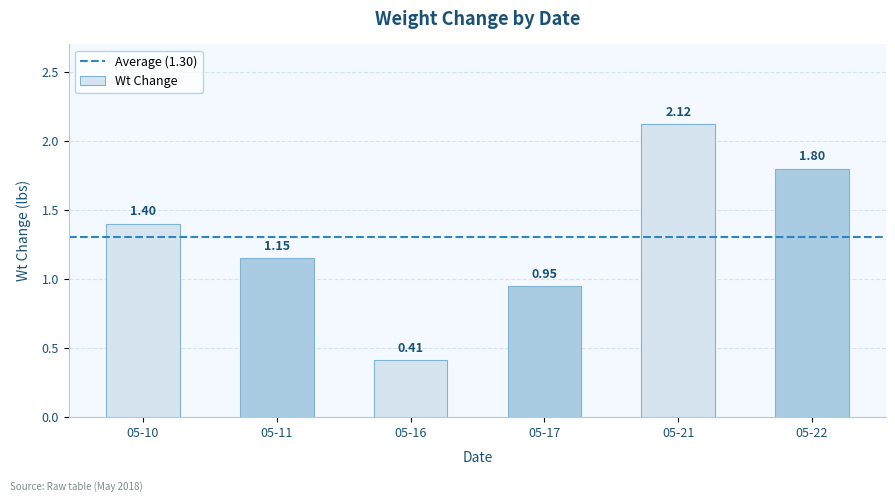

What is the difference between the maximum and minimum values?

1.7